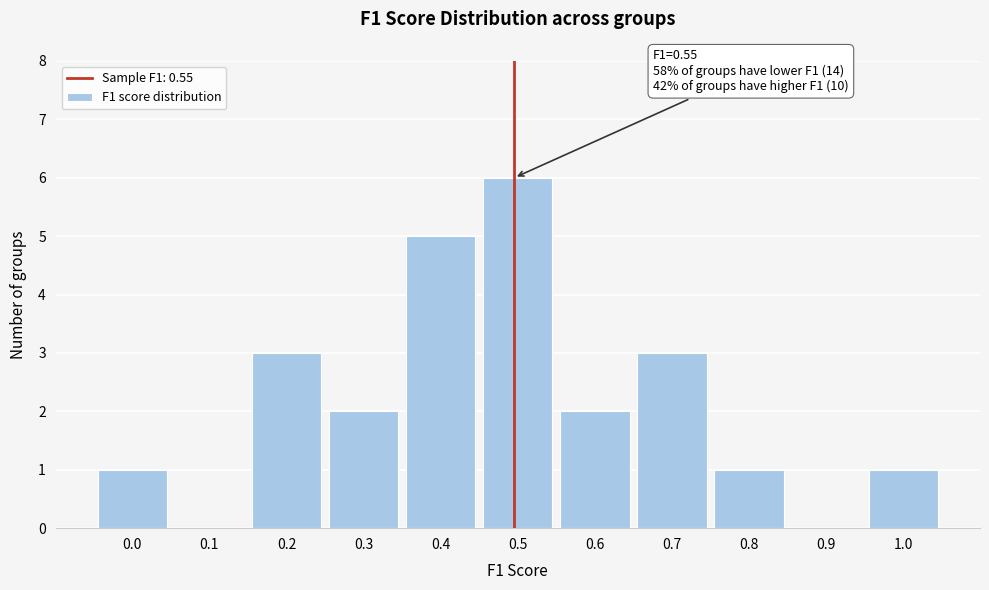

Reading left to right, transcribe all the data shown in this chart.

0.0=1	0.1=0	0.2=3	0.3=2	0.4=5	0.5=6	0.6=2	0.7=3	0.8=1	0.9=0	1.0=1